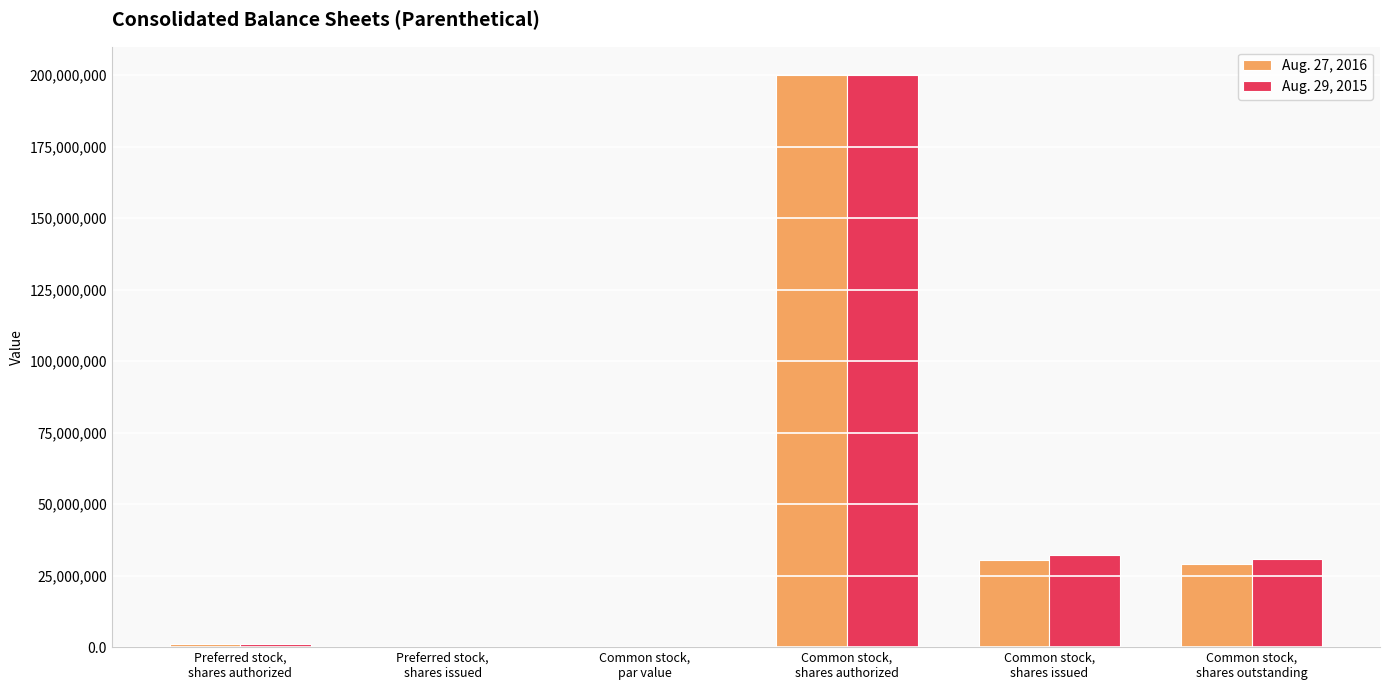

What is the greatest value displayed?

200000000.0